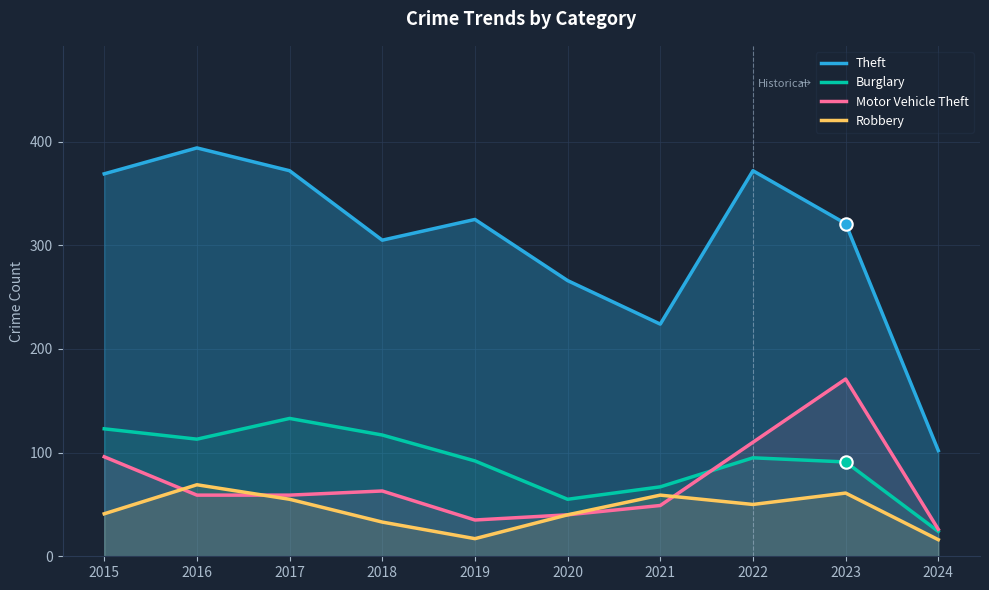

At how many categories does at least one series exceed 66?

10